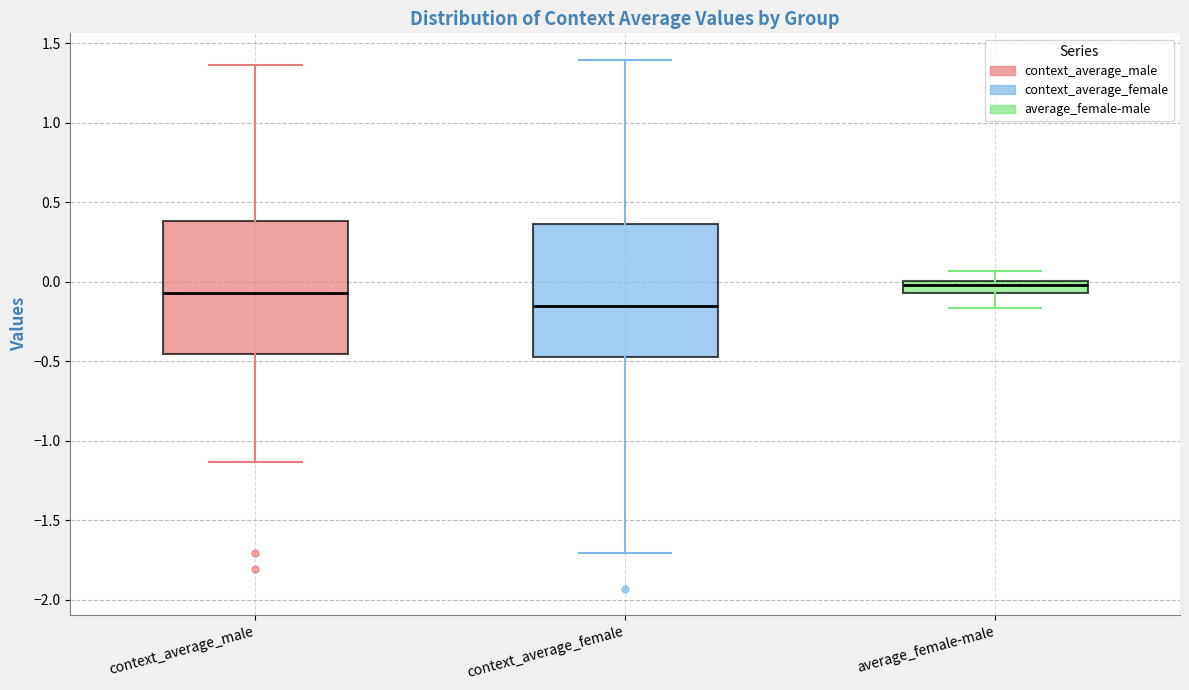

Reading left to right, read every box against the y-axis: the position of its median line, the range the box covers, and the ends of its whiskers. The values are not printed on the chart, so give them approximately, as read against the axis.

context_average_male: median -0.05, box -0.45 to 0.40, whiskers -1.15 to 1.35
context_average_female: median -0.15, box -0.50 to 0.35, whiskers -1.70 to 1.40
average_female-male: median 0.00 (inside the box), box -0.05 to 0.00, whiskers -0.15 to 0.05